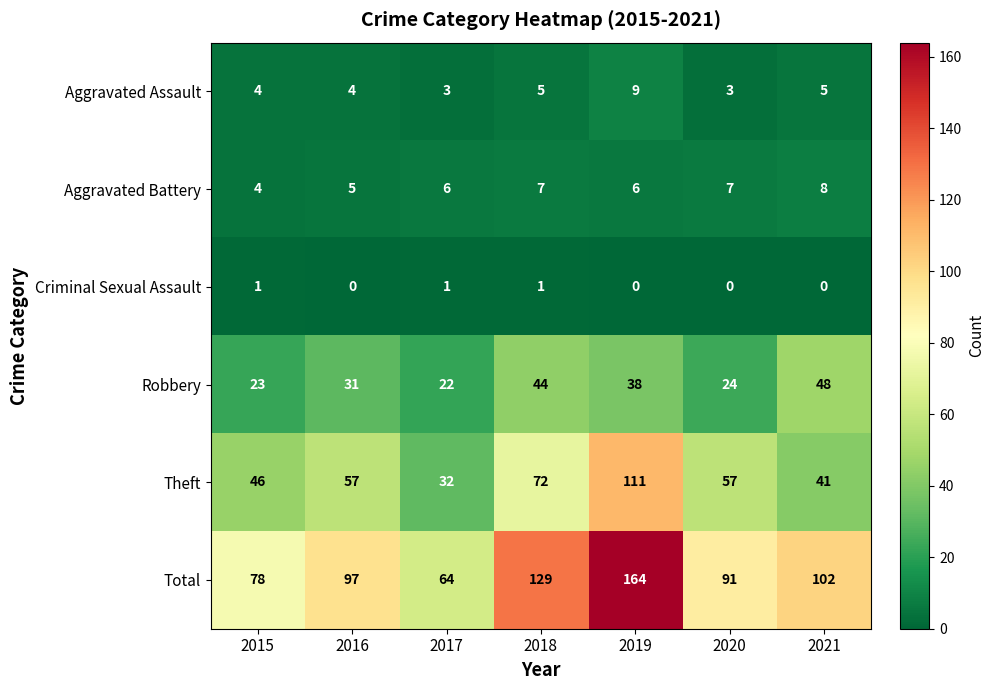

Which series changed the most between 2017 and 2020?

Total